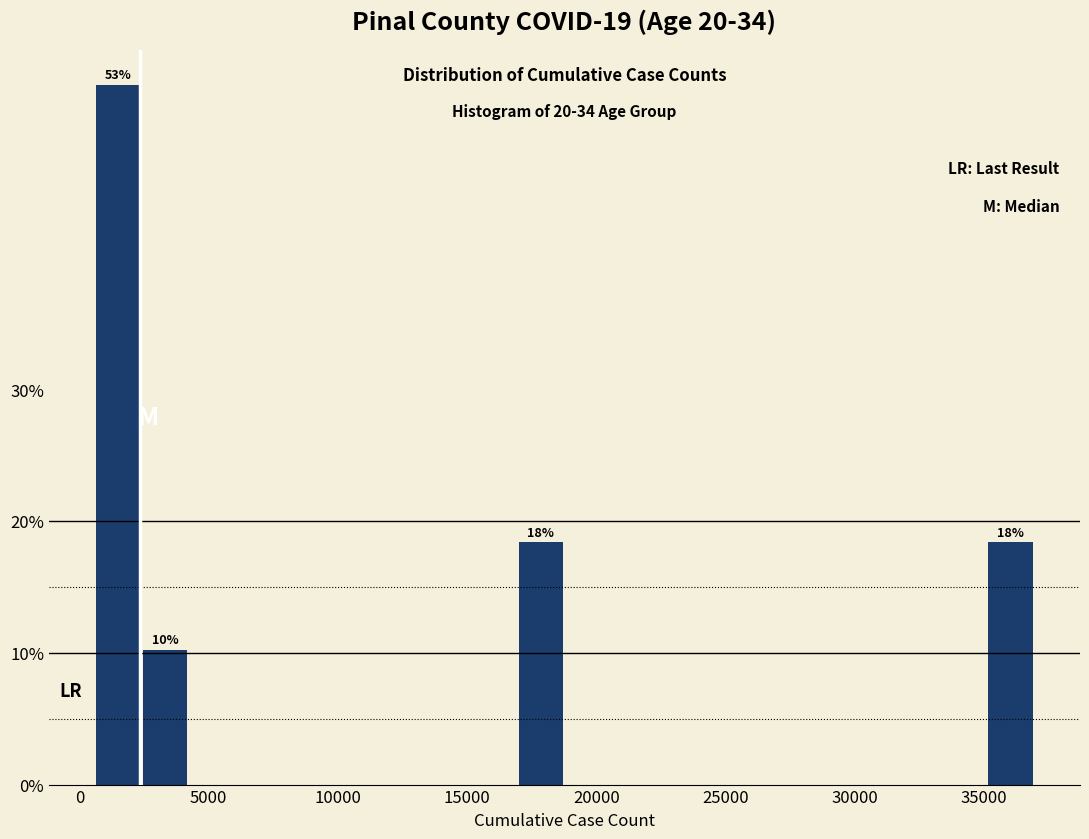

Read against the x-axis, roughly where is the centre of the tallest bar?

1500